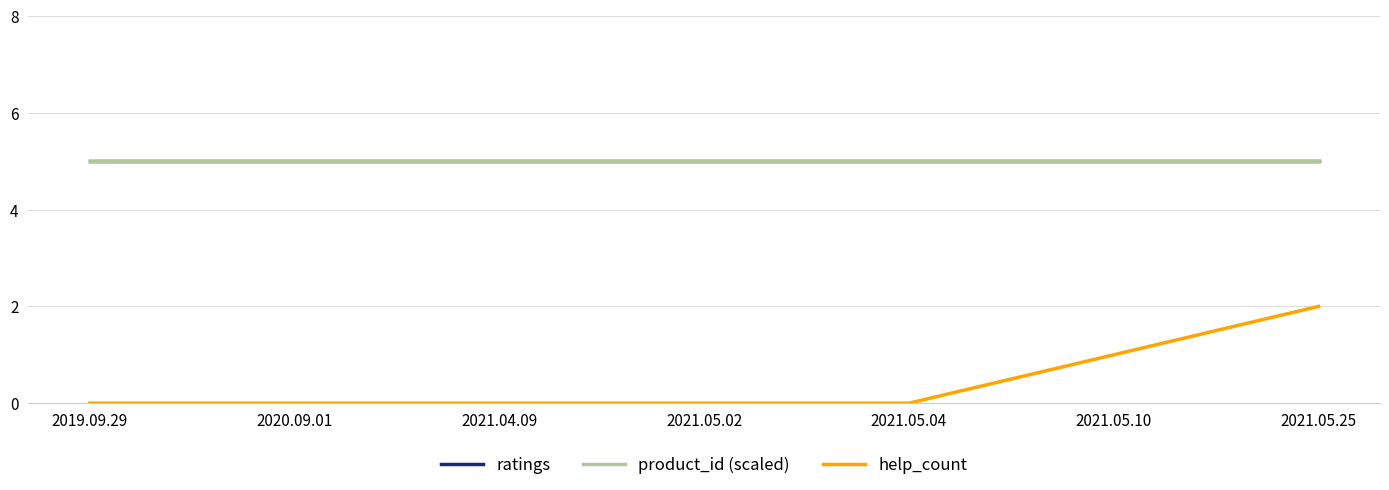

What is the sum of all product_id (scaled) values?

35